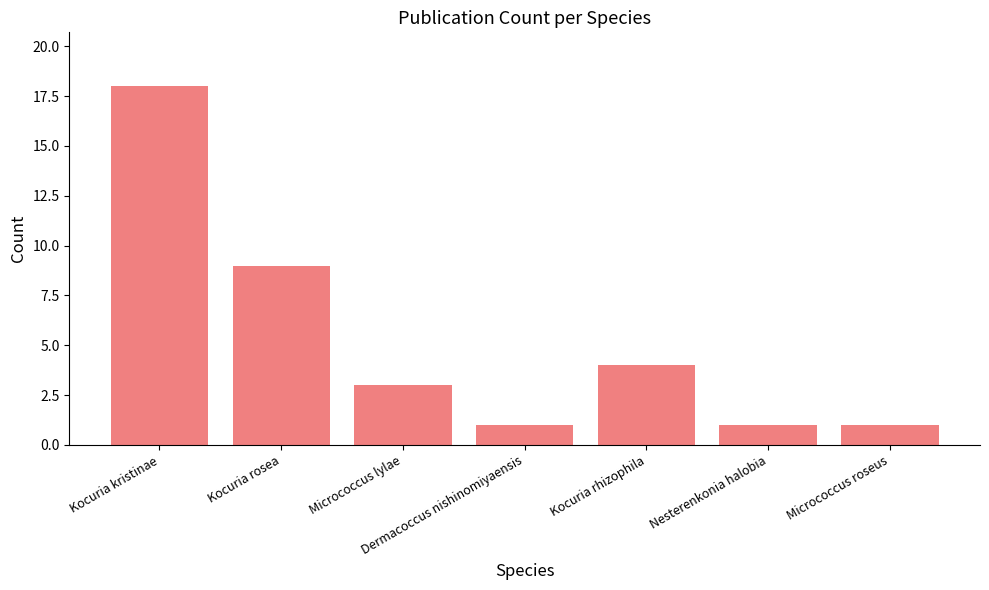

What is the maximum value shown in the chart?

18